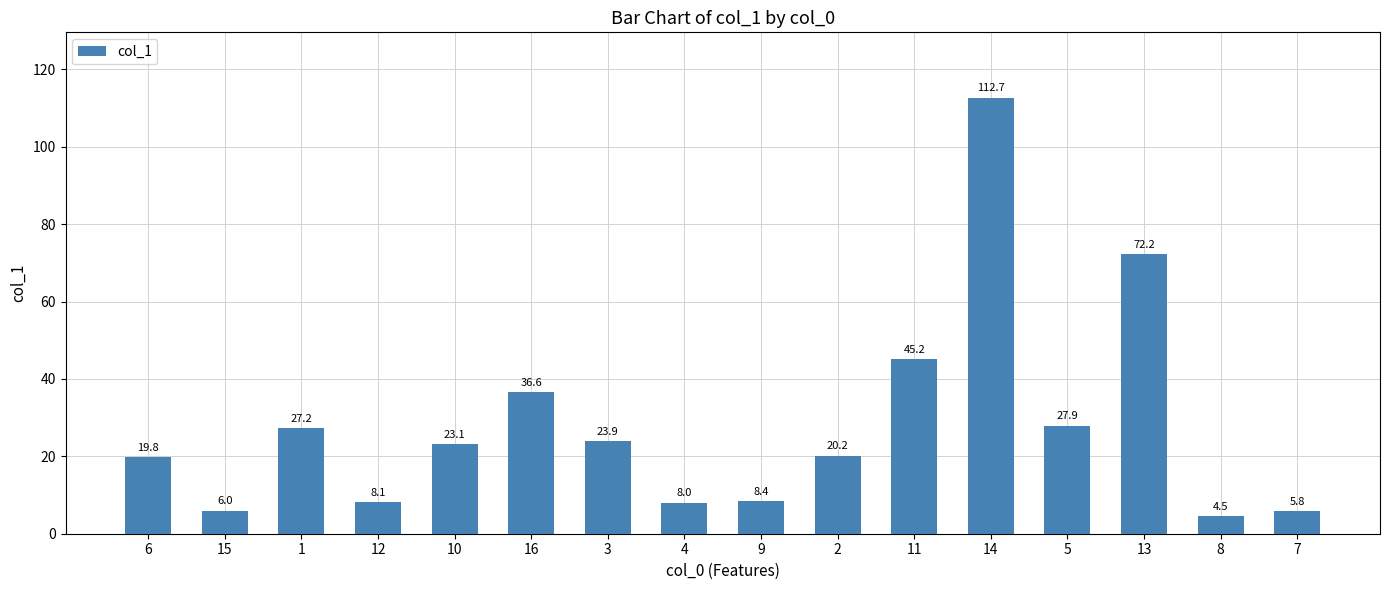

List the labels in order of value, smallest first.

8, 7, 15, 4, 12, 9, 6, 2, 10, 3, 1, 5, 16, 11, 13, 14